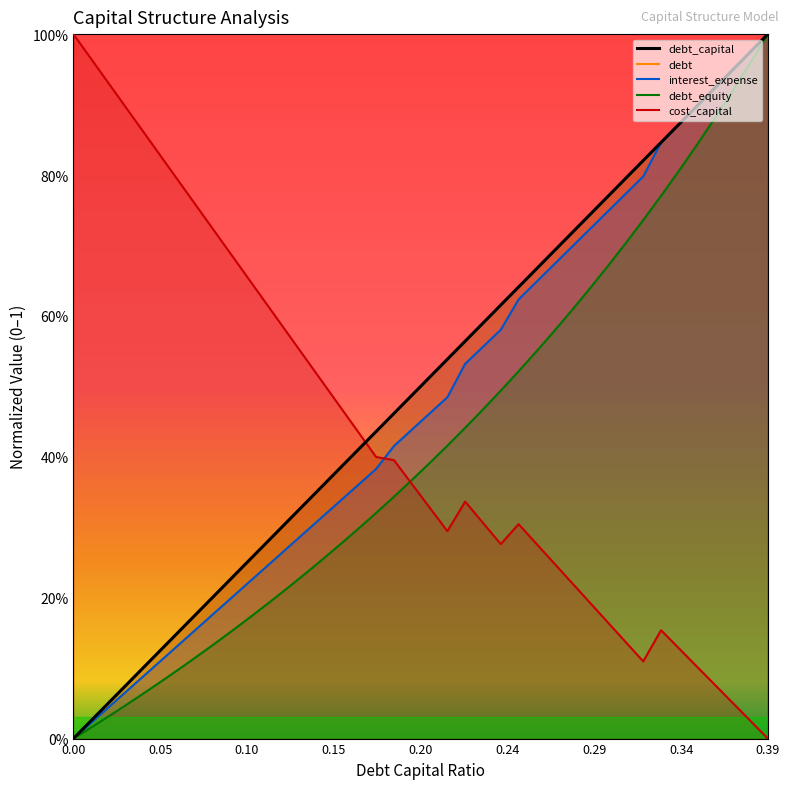

What is the spread (max minus min) of values at 0.21?

0.2